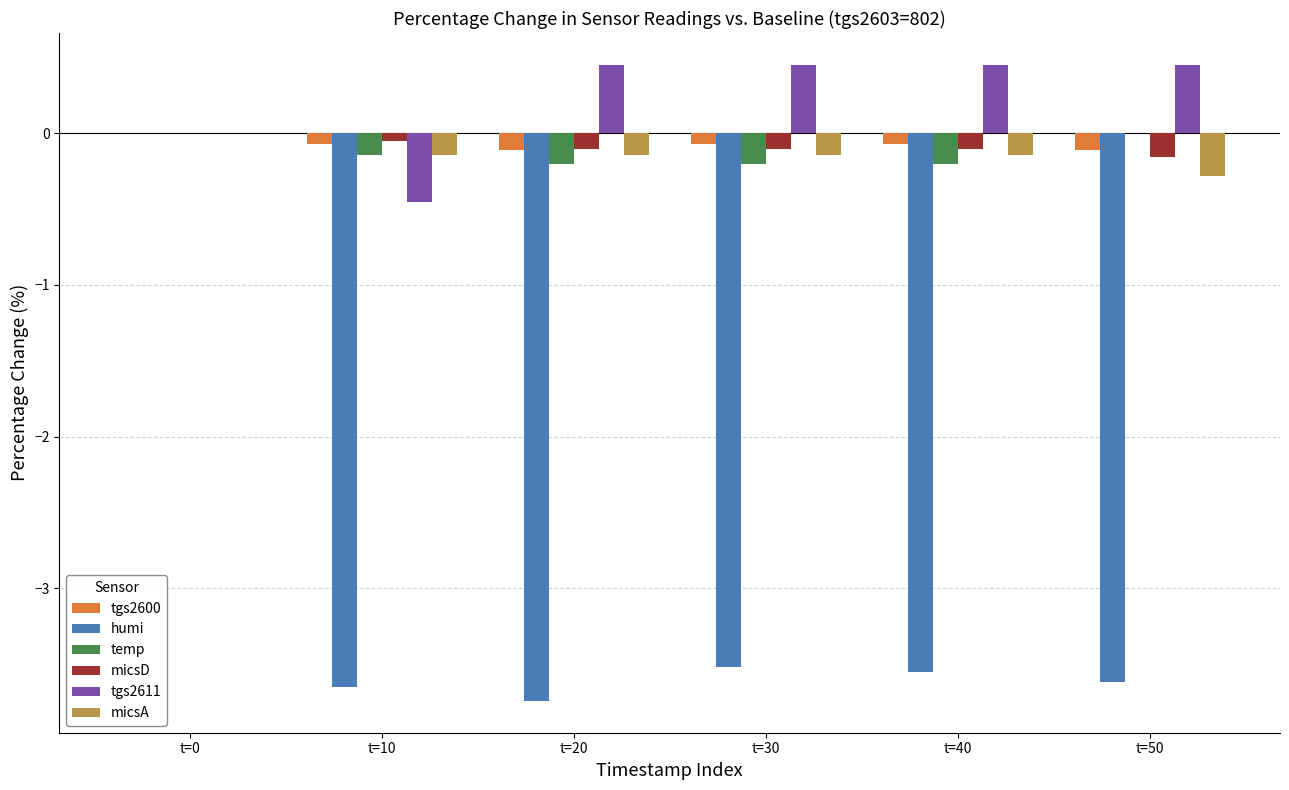

At which label is humi closest to -1?

t=0